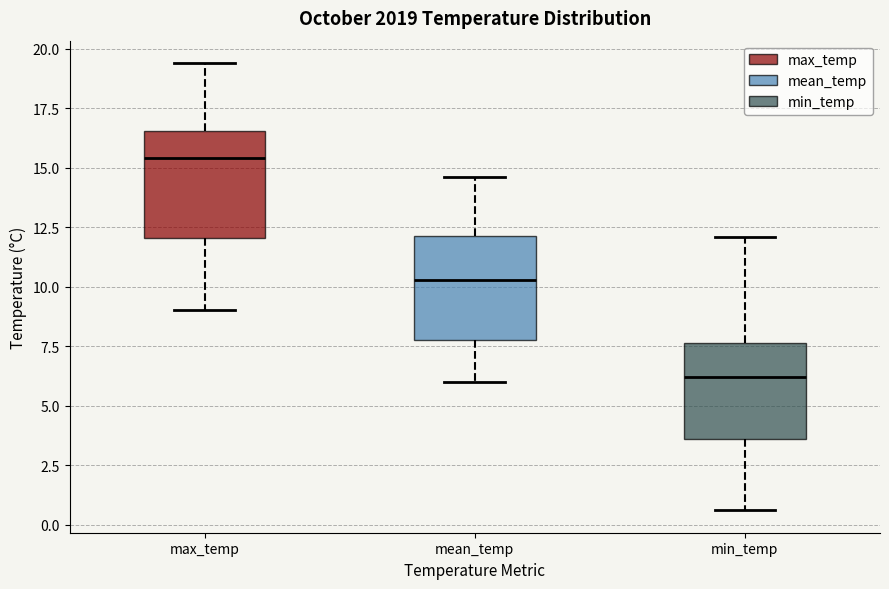

Reading left to right, transcribe this box plot: for each box, give where its median line is, the range the box spans, and where its two whiskers end, as read against the y-axis. The values are not printed on the chart, so give them approximately, as read against the axis.

max_temp: median 15.5, box 12.0 to 16.5, whiskers 9.0 to 19.5
mean_temp: median 10.5, box 8.0 to 12.0, whiskers 6.0 to 14.5
min_temp: median 6.0, box 3.5 to 7.5, whiskers 0.5 to 12.0